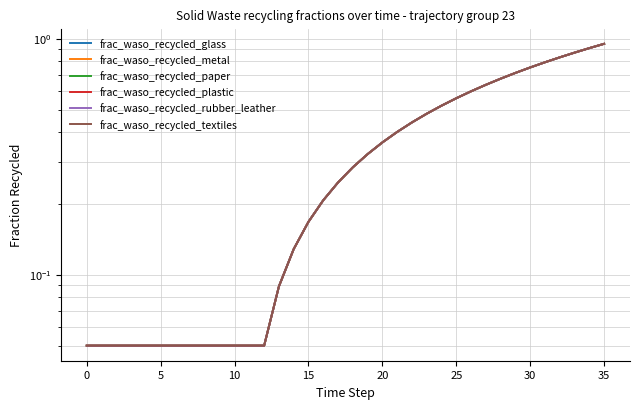

At how many categories does at least one series exceed 0?

36